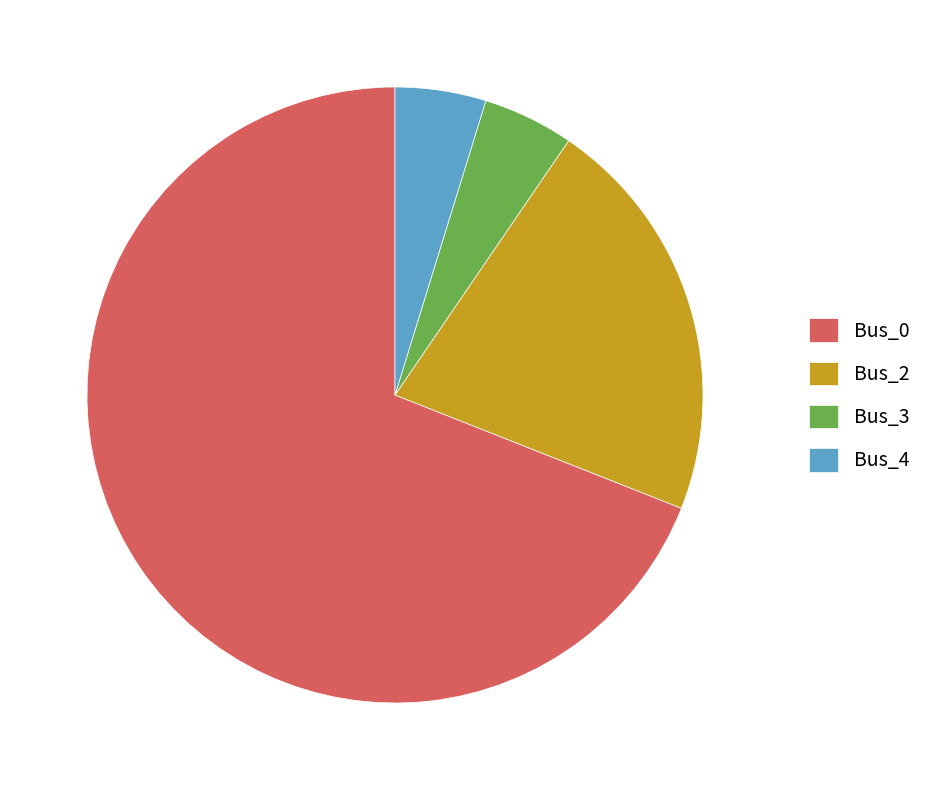

Which category has the biggest portion of the pie?

Bus_0